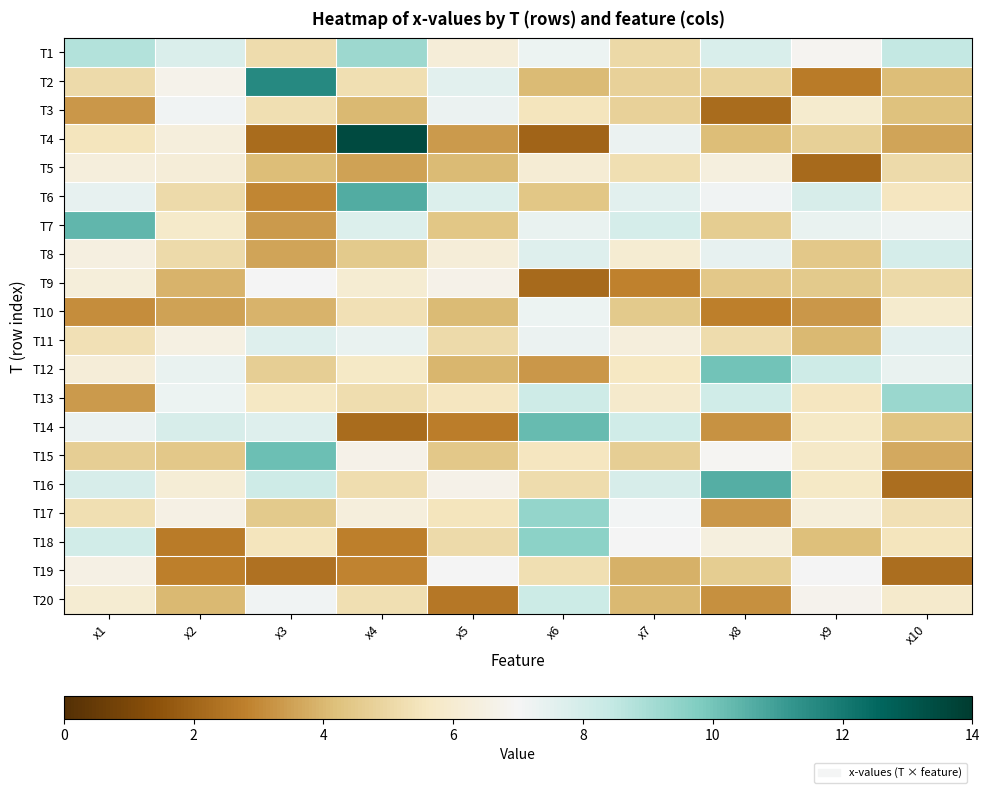

Reading right to left, list all the values displayed in this chart.

T1: x10=8.4	x9=6.9	x8=7.9	x7=5.1	x6=7.3	x5=6.2	x4=9.2	x3=5.2	x2=7.8	x1=8.8
T2: x10=4.2	x9=2.6	x8=4.8	x7=4.8	x6=4.1	x5=7.6	x4=5.3	x3=11.6	x2=6.7	x1=5.1
T3: x10=4.2	x9=5.9	x8=2.2	x7=4.8	x6=5.5	x5=7.3	x4=4.0	x3=5.3	x2=7.1	x1=3.3
T4: x10=3.6	x9=4.7	x8=4.1	x7=7.3	x6=2.0	x5=3.3	x4=13.5	x3=2.2	x2=6.3	x1=5.5
T5: x10=5.1	x9=2.1	x8=6.4	x7=5.3	x6=6.1	x5=4.1	x4=3.5	x3=4.1	x2=6.2	x1=6.3
T6: x10=5.6	x9=7.9	x8=7.1	x7=7.6	x6=4.4	x5=7.7	x4=10.6	x3=2.9	x2=5.1	x1=7.4
T7: x10=7.2	x9=7.4	x8=4.6	x7=8.0	x6=7.3	x5=4.4	x4=7.7	x3=3.4	x2=5.8	x1=10.4
T8: x10=8.0	x9=4.5	x8=7.4	x7=6.1	x6=7.7	x5=6.2	x4=4.5	x3=3.6	x2=5.1	x1=6.4
T9: x10=5.0	x9=4.5	x8=4.5	x7=2.8	x6=2.2	x5=6.7	x4=6.0	x3=7.0	x2=3.9	x1=6.2
T10: x10=5.9	x9=3.3	x8=2.8	x7=4.5	x6=7.3	x5=4.1	x4=5.3	x3=3.9	x2=3.5	x1=3.1
T11: x10=7.5	x9=4.0	x8=5.2	x7=6.3	x6=7.3	x5=5.1	x4=7.4	x3=7.7	x2=6.5	x1=5.3
T12: x10=7.4	x9=8.2	x8=10.1	x7=5.6	x6=3.3	x5=4.0	x4=5.7	x3=4.7	x2=7.4	x1=6.2
T13: x10=9.3	x9=5.6	x8=8.1	x7=5.9	x6=8.2	x5=5.6	x4=5.2	x3=5.7	x2=7.2	x1=3.4
T14: x10=4.4	x9=5.7	x8=3.2	x7=8.1	x6=10.3	x5=2.7	x4=2.2	x3=7.7	x2=7.9	x1=7.3
T15: x10=3.7	x9=5.8	x8=6.9	x7=4.7	x6=5.6	x5=4.5	x4=6.6	x3=10.2	x2=4.5	x1=4.7
T16: x10=2.3	x9=5.7	x8=10.6	x7=7.9	x6=5.2	x5=6.6	x4=5.2	x3=8.2	x2=6.2	x1=7.9
T17: x10=5.3	x9=6.3	x8=3.3	x7=7.1	x6=9.4	x5=5.5	x4=6.3	x3=4.5	x2=6.5	x1=5.3
T18: x10=5.5	x9=4.2	x8=6.4	x7=7.0	x6=9.5	x5=5.1	x4=2.8	x3=5.5	x2=2.6	x1=8.1
T19: x10=2.3	x9=7.0	x8=4.6	x7=3.8	x6=5.3	x5=7.0	x4=2.9	x3=2.4	x2=2.8	x1=6.5
T20: x10=5.9	x9=6.8	x8=3.1	x7=4.0	x6=8.3	x5=2.6	x4=5.3	x3=7.1	x2=4.0	x1=6.0